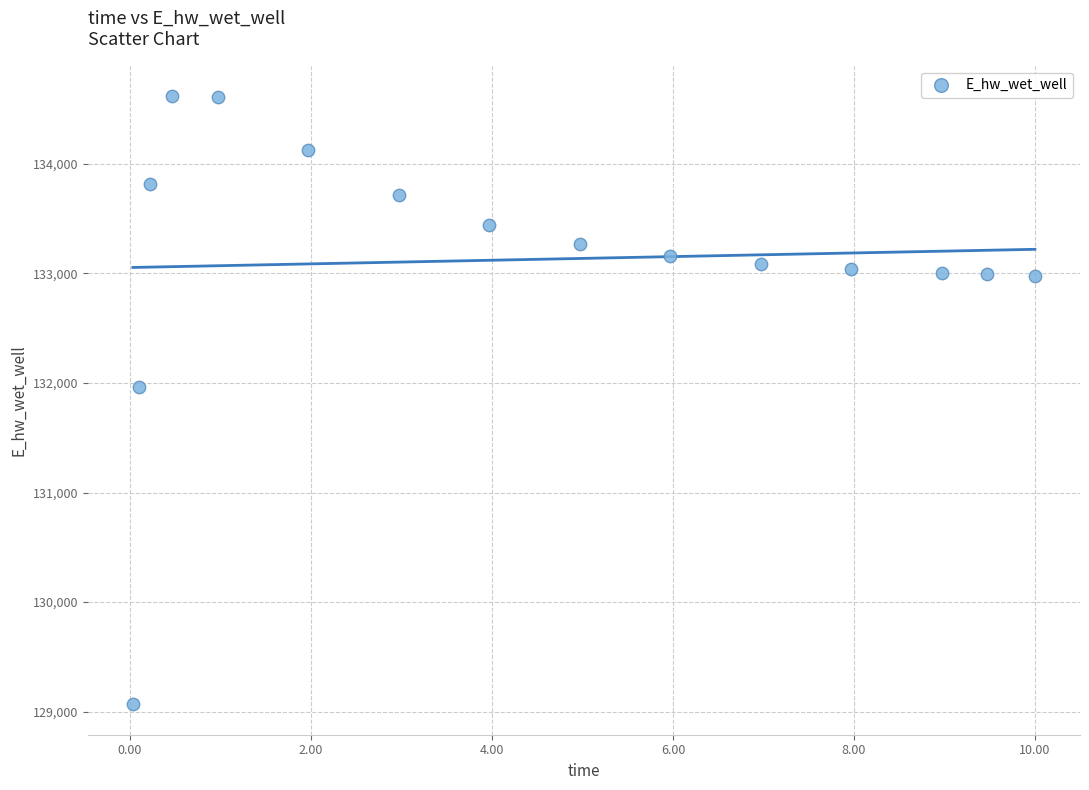

What Y value in the scatter plot is closest to 131843?

131964.2